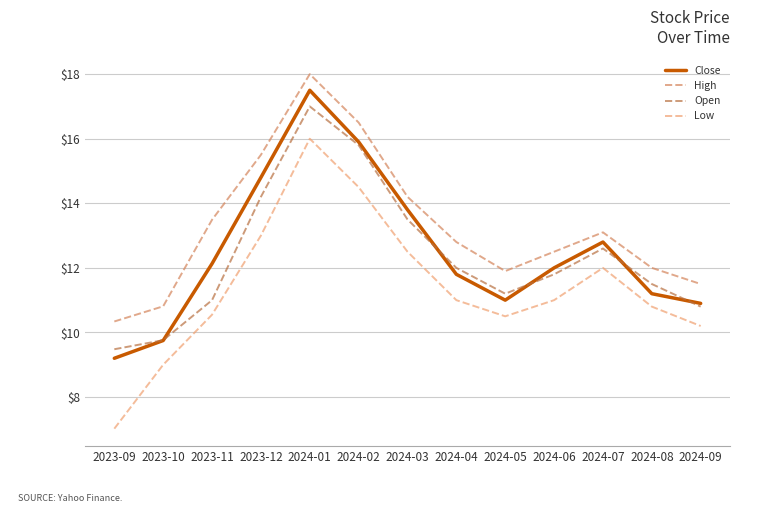

How many interior local peaks does the Open series have?

2